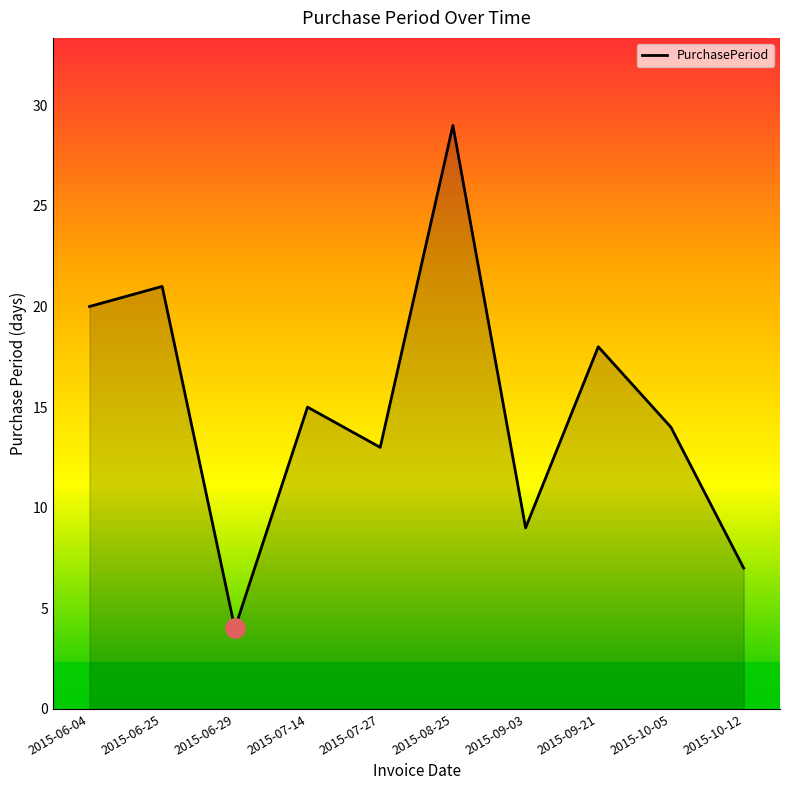

At which label does the data first exceed 15?

2015-06-04